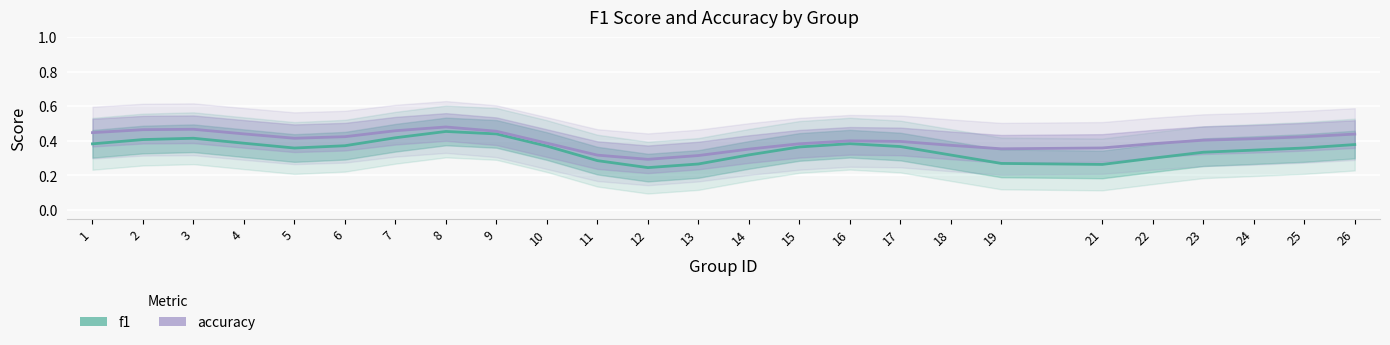

How many interior local peaks does the f1 series have?

3